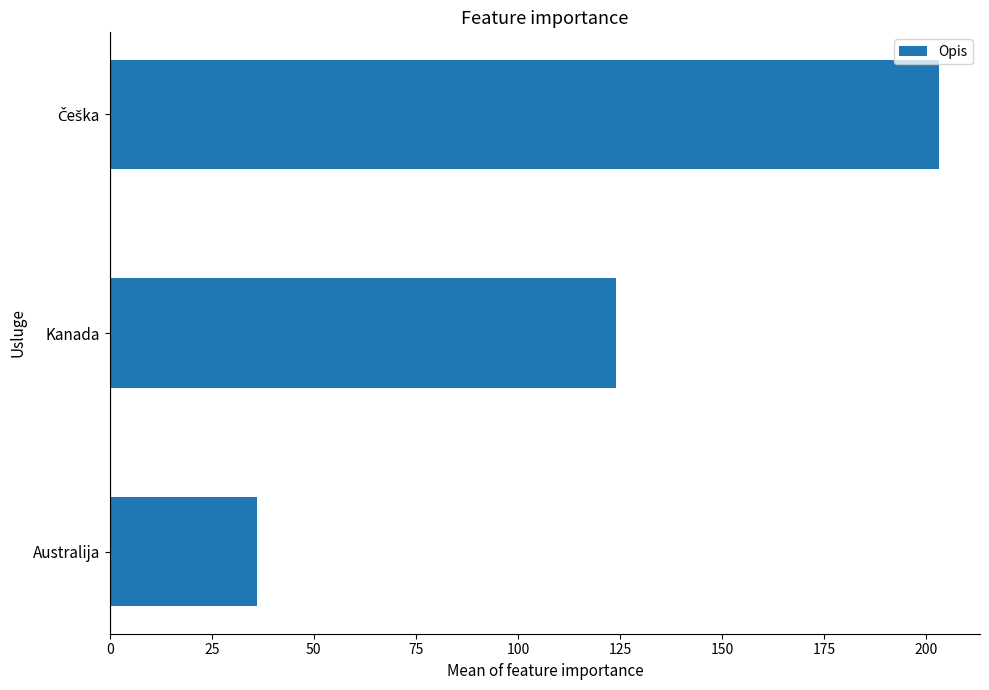

What is the sum of all values?

363